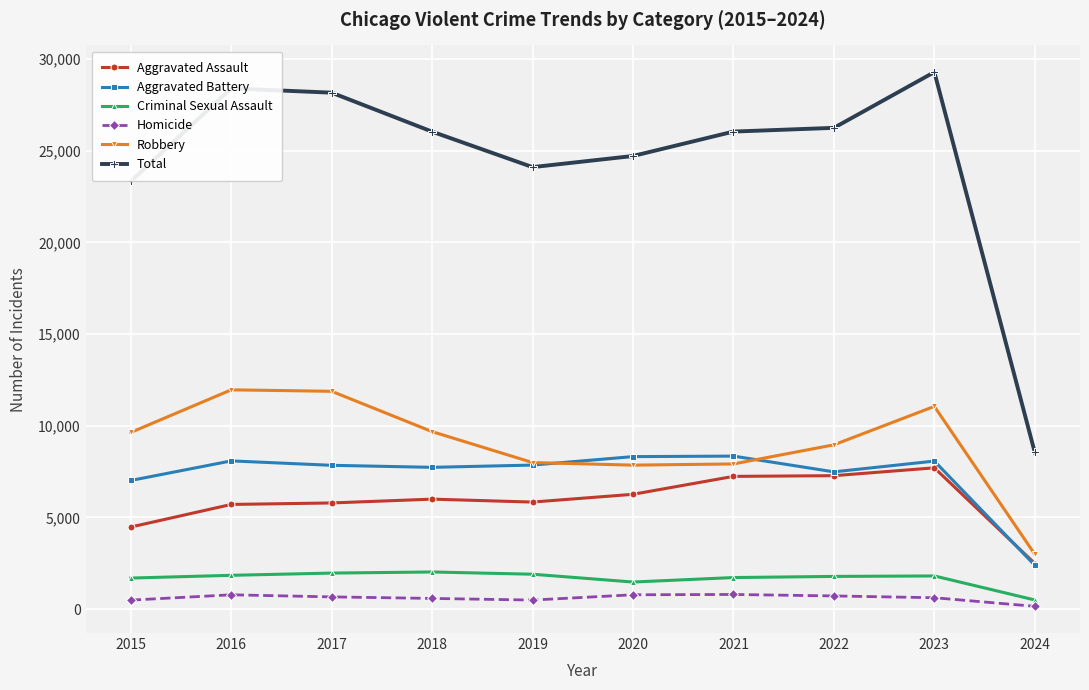

True or false: Aggravated Assault has a value of 7280 at 2022.

True